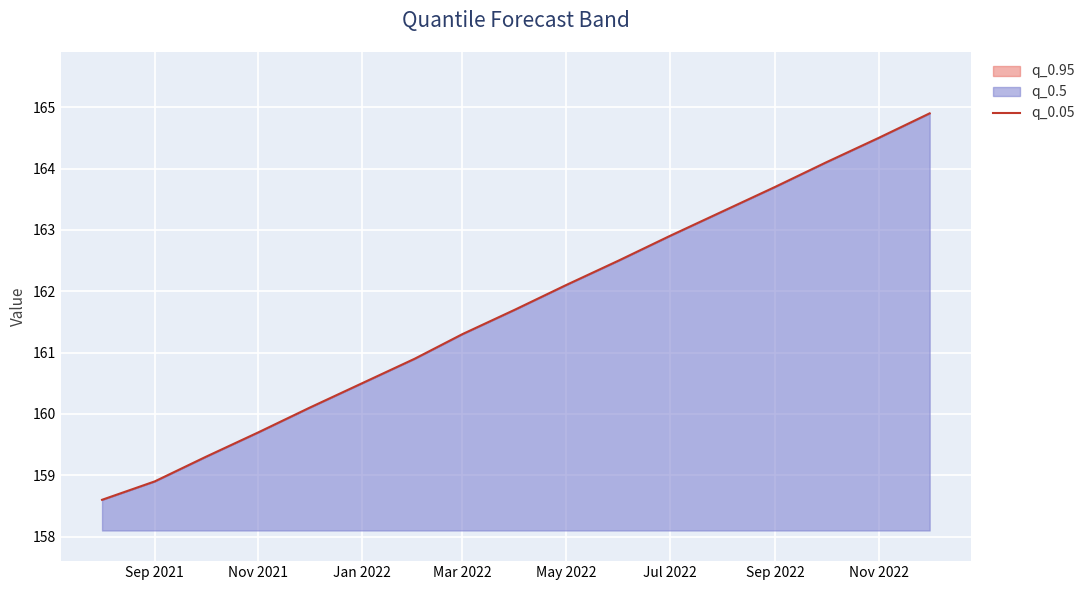

What is the greatest value displayed?

164.9